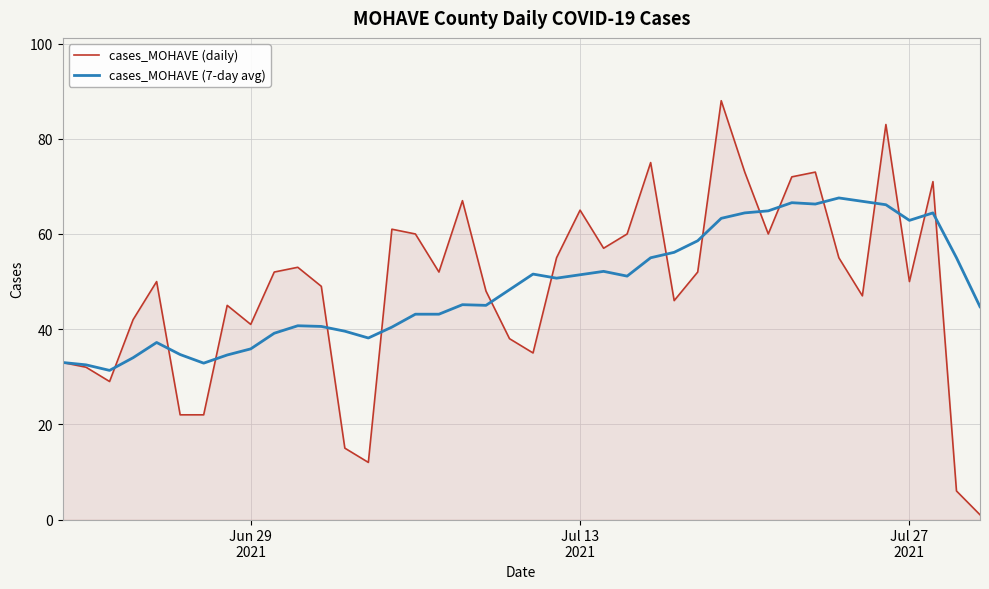

What is the greatest value displayed?

88.0